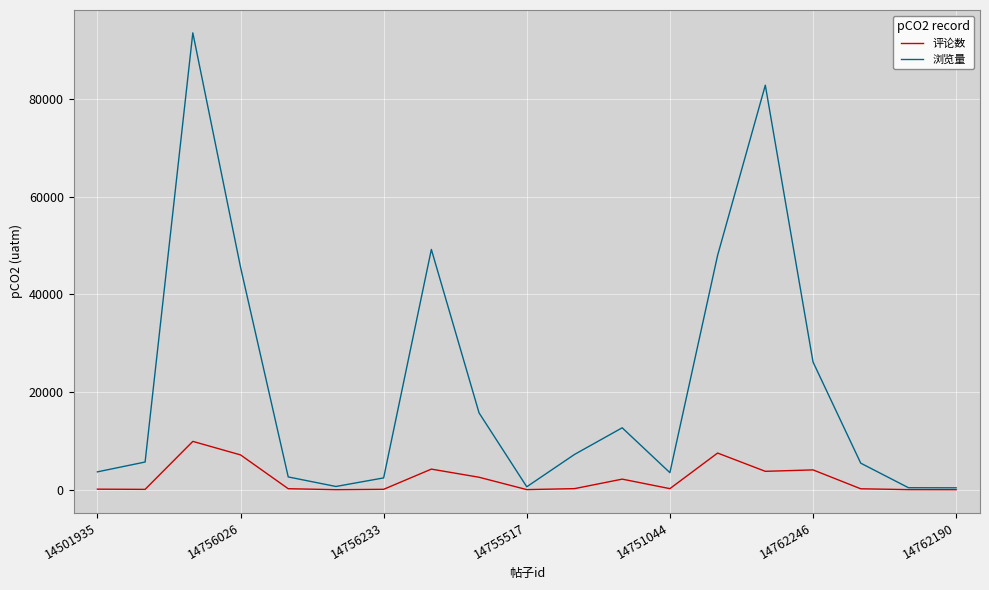

What is the maximum value shown in the chart?

93557